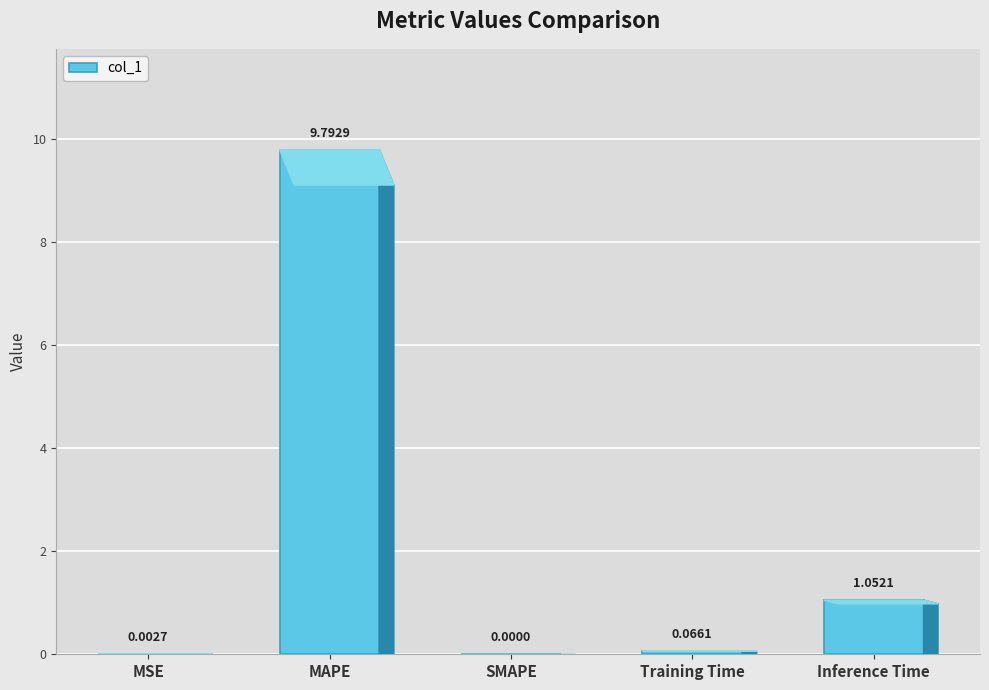

Is it true that the value at SMAPE is 5.1?

False